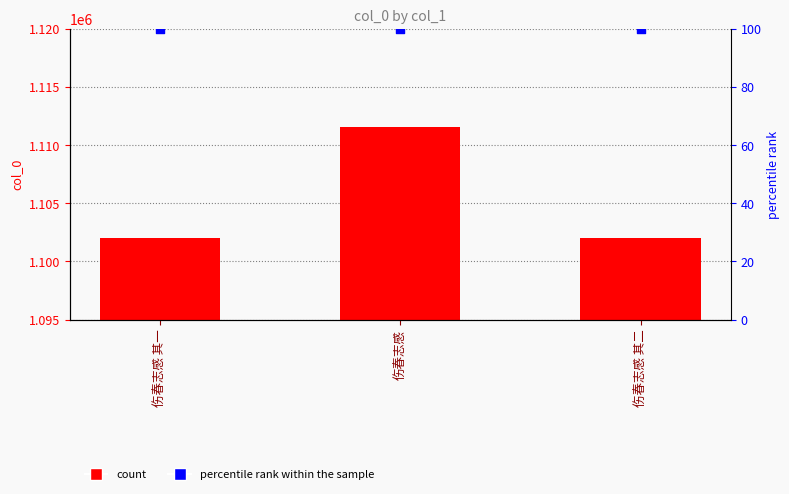

Is the value of percentile rank within the sample at 伤春志感 其一 greater than the value of col_0 at 伤春志感?

No